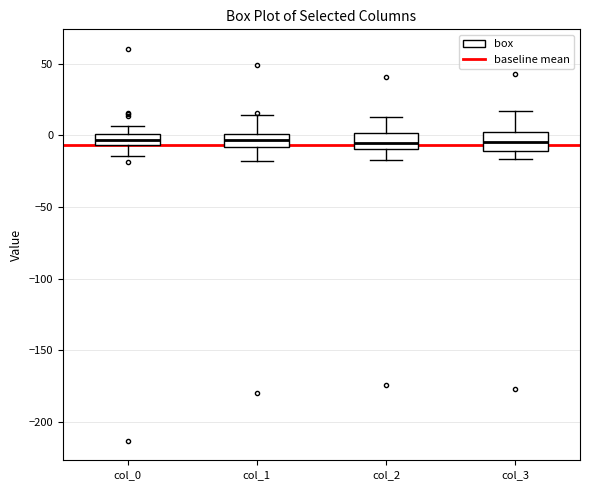

Where does the upper whisker of the box for col_2 end on the y-axis? The values are not printed on the chart, so give them approximately, as read against the axis.

15